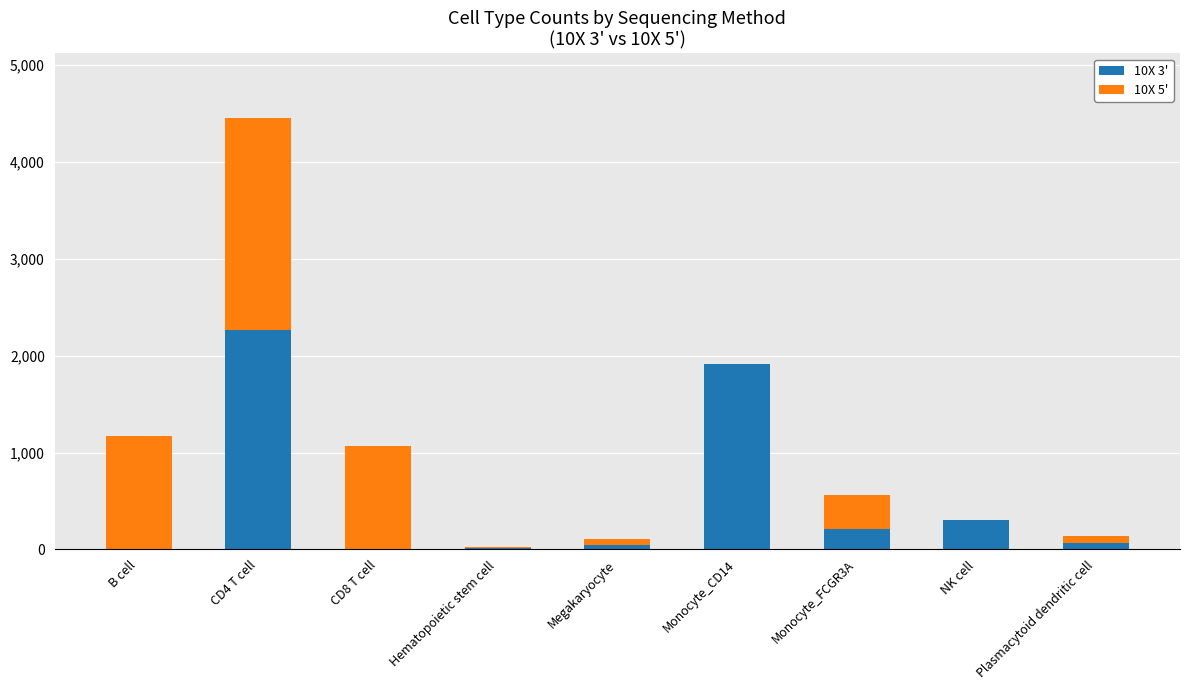

At which category is the sum across all series the highest?

CD4 T cell